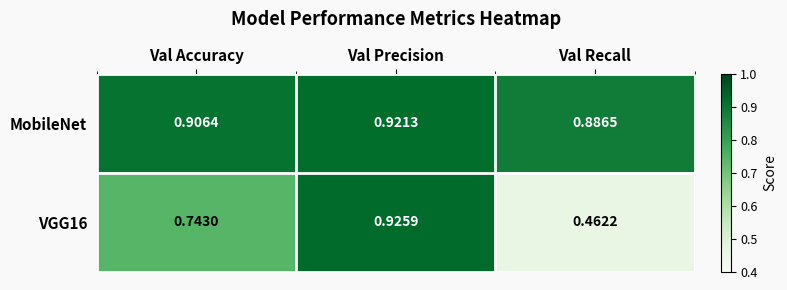

Rank the series at Val Precision from highest to lowest value.

VGG16, MobileNet